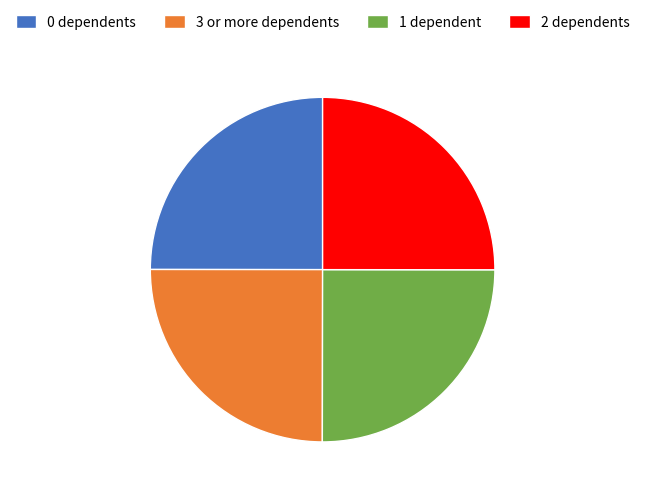

Is there a majority slice in this chart?

No